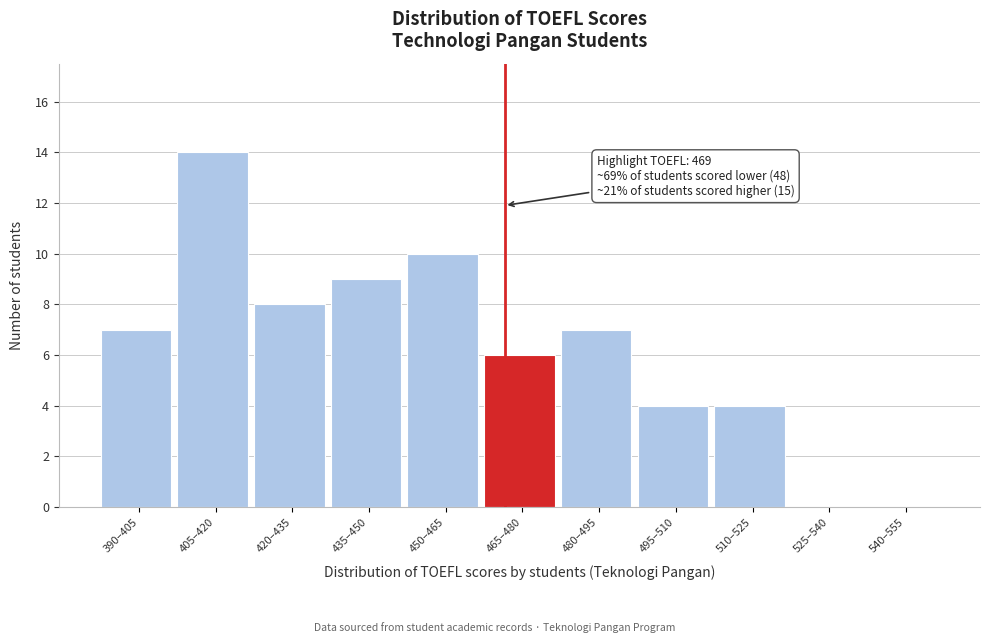

Reading left to right, extract all data points from this chart.

390–405=7	405–420=14	420–435=8	435–450=9	450–465=10	465–480=6	480–495=7	495–510=4	510–525=4	525–540=0	540–555=0